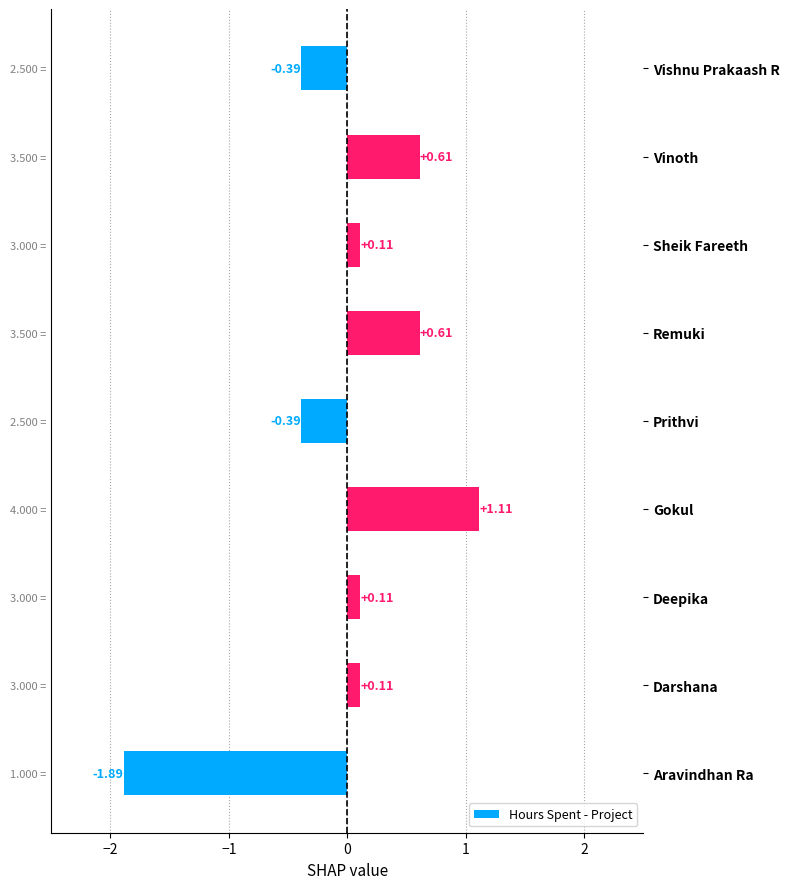

What is the difference between the maximum and minimum values?

3.0